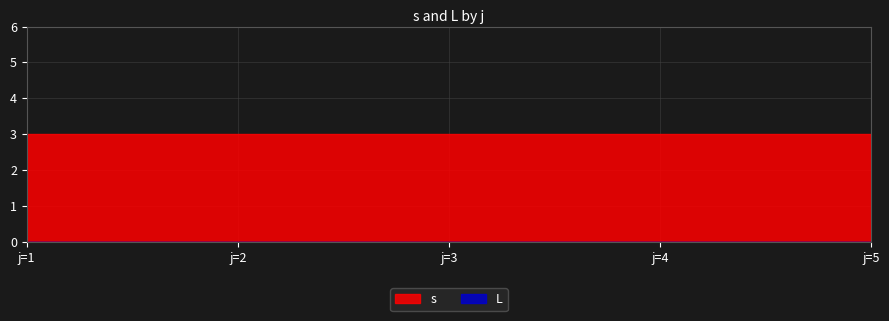

Is the value of s at 4 greater than the value of L at 2?

Yes